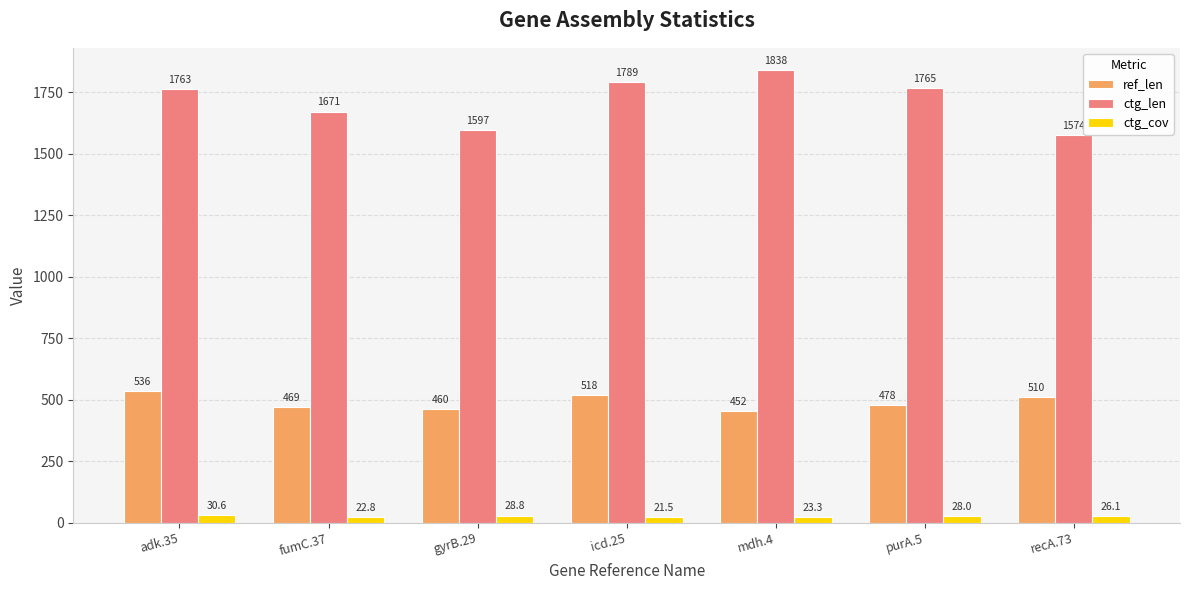

Rank the series by their maximum value, from highest to lowest.

ctg_len, ref_len, ctg_cov